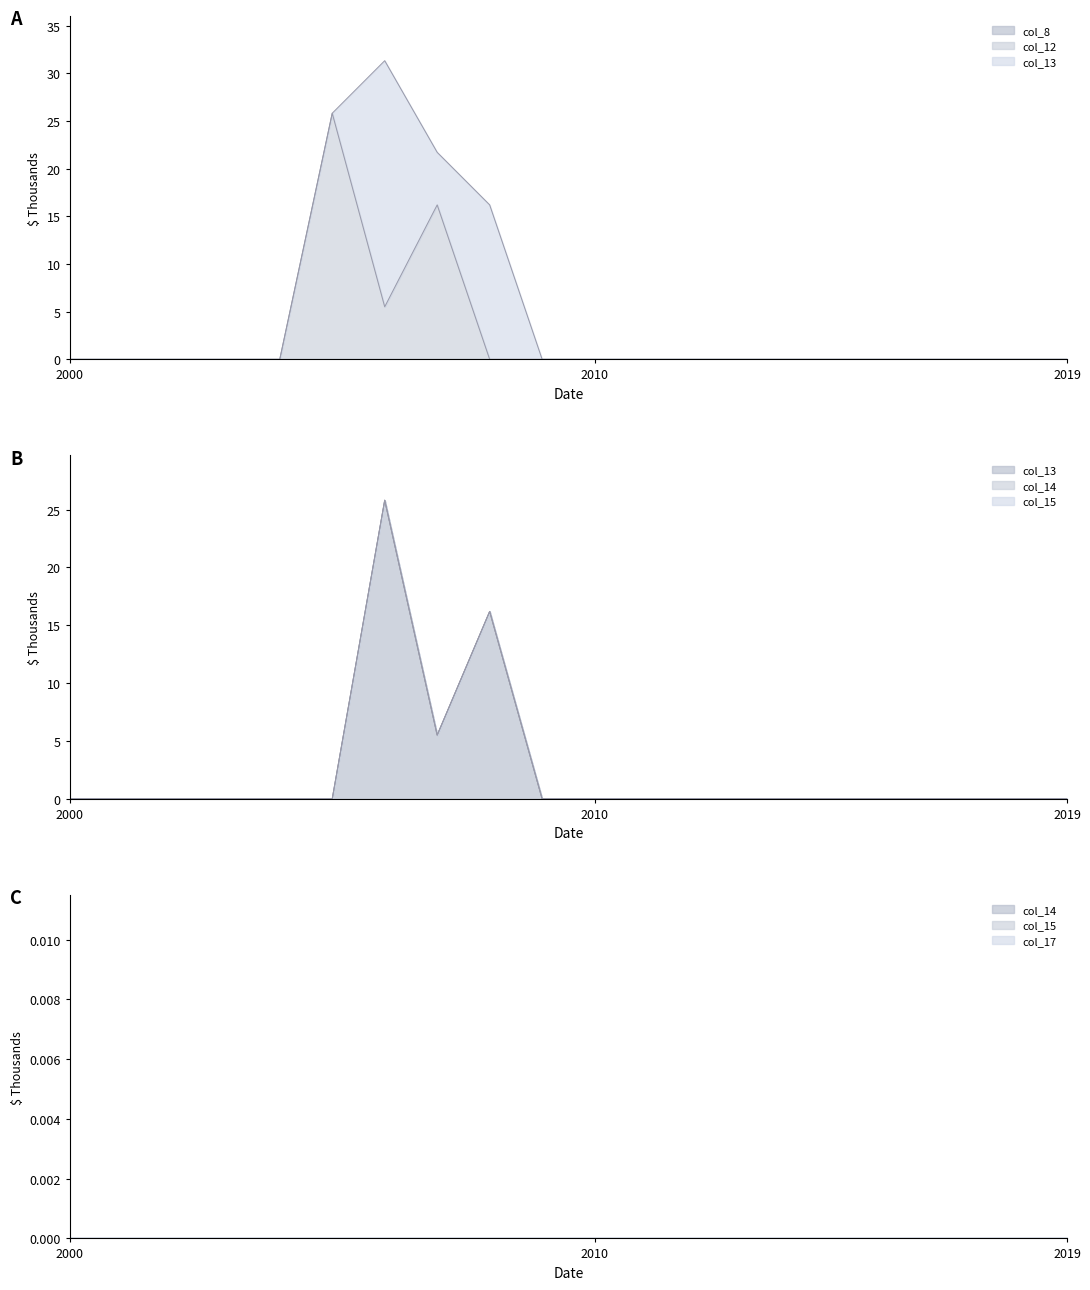

How many data points does each series have?

20